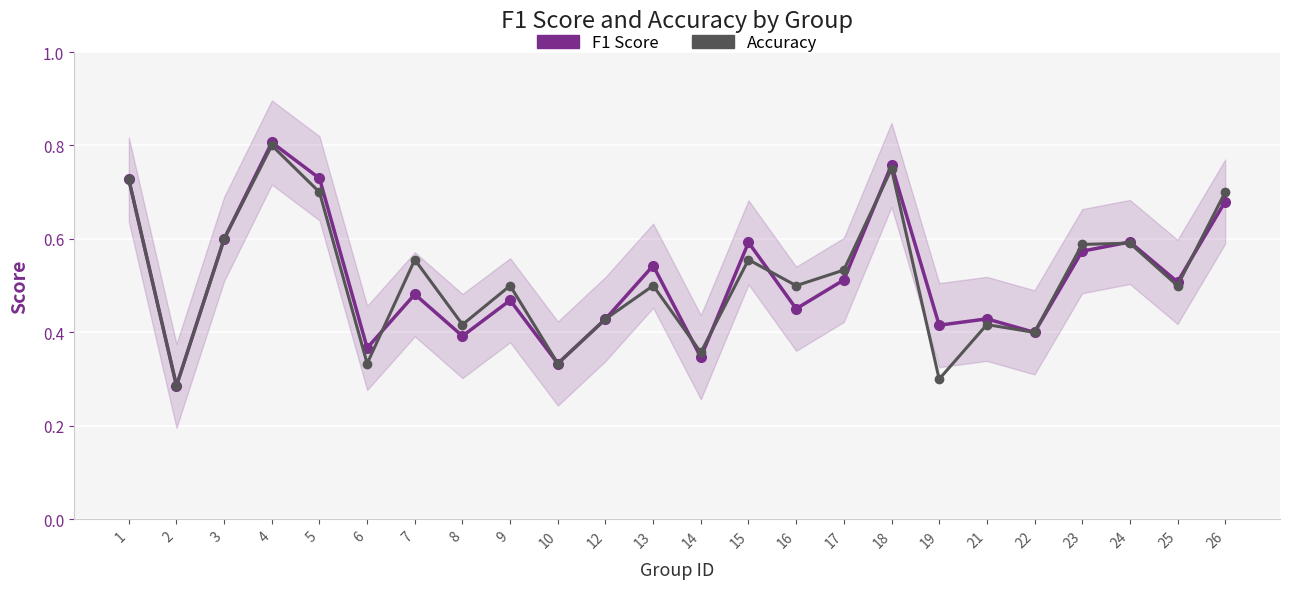

Which series has the widest spread of values?

F1 Score